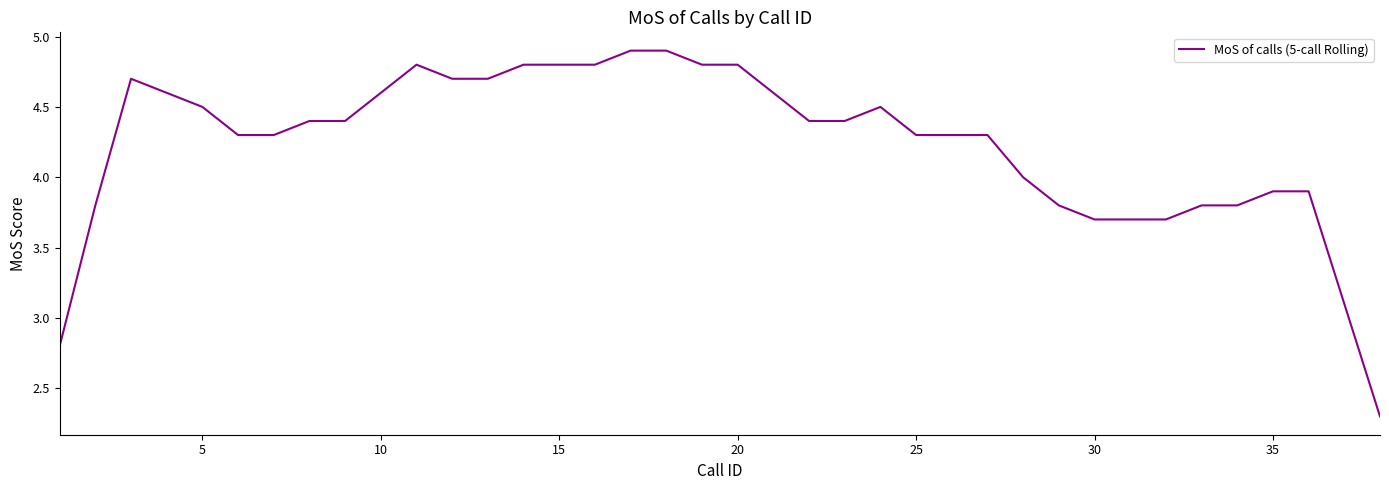

What is the difference between the maximum and minimum values?

2.6